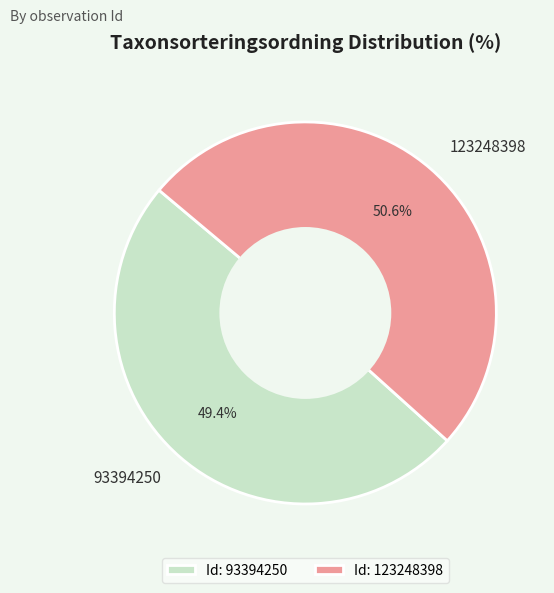

Combined, what portion of the pie is 123248398 and 93394250?

100.0%